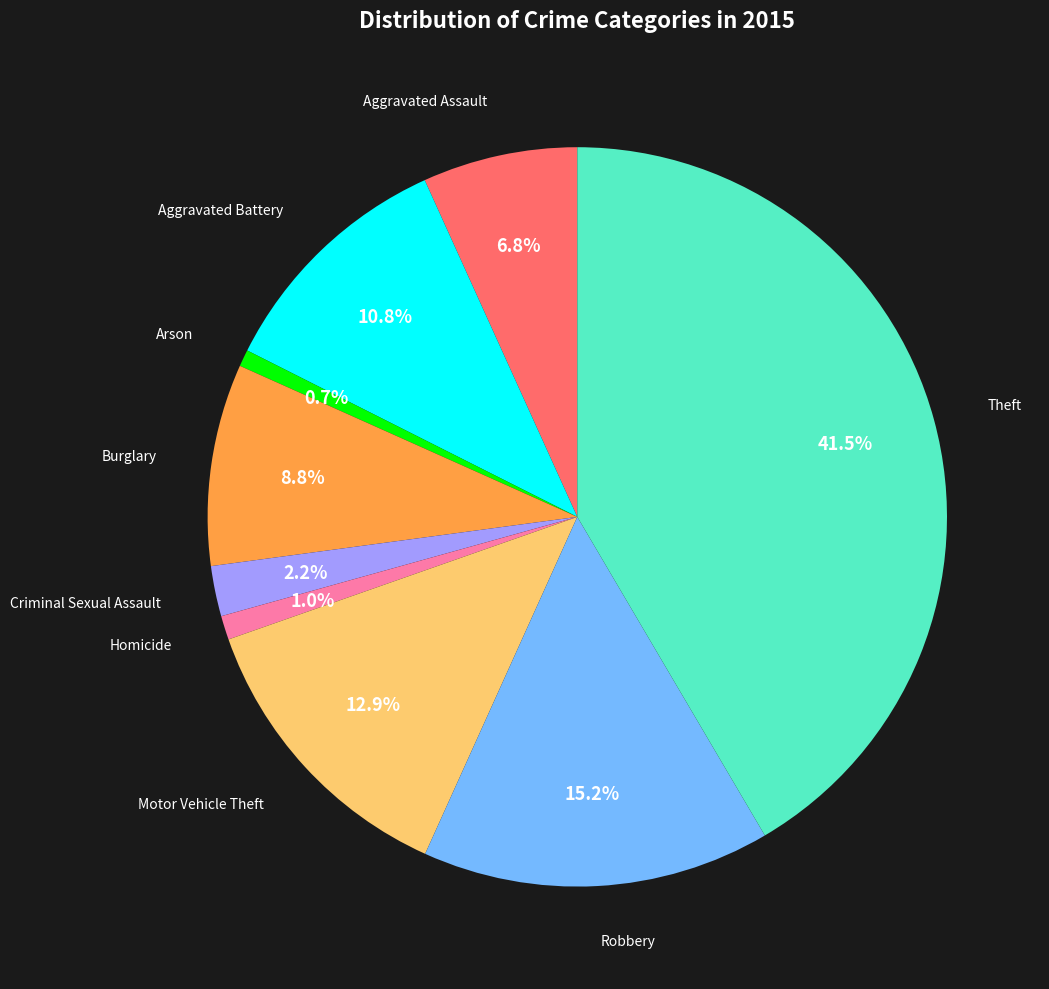

How many slices are in this pie chart?

9